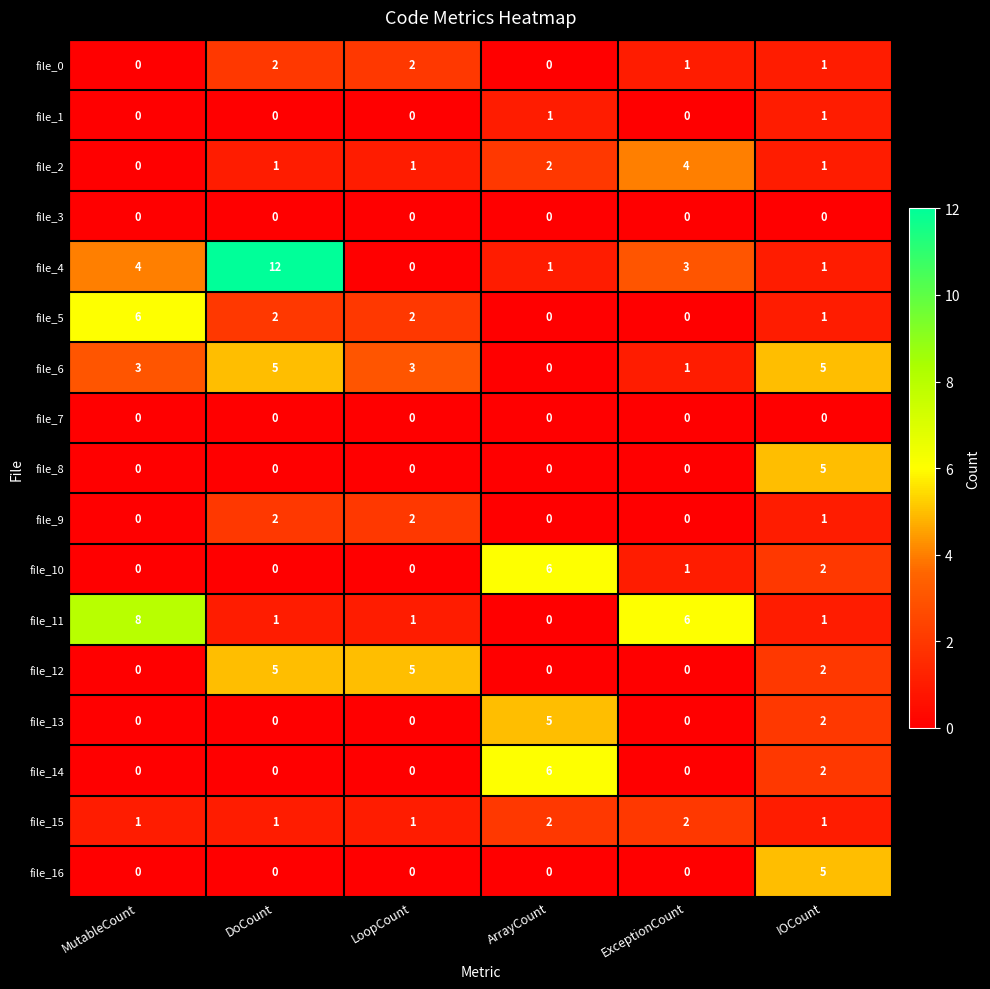

What is the spread (max minus min) of values at ExceptionCount?

6